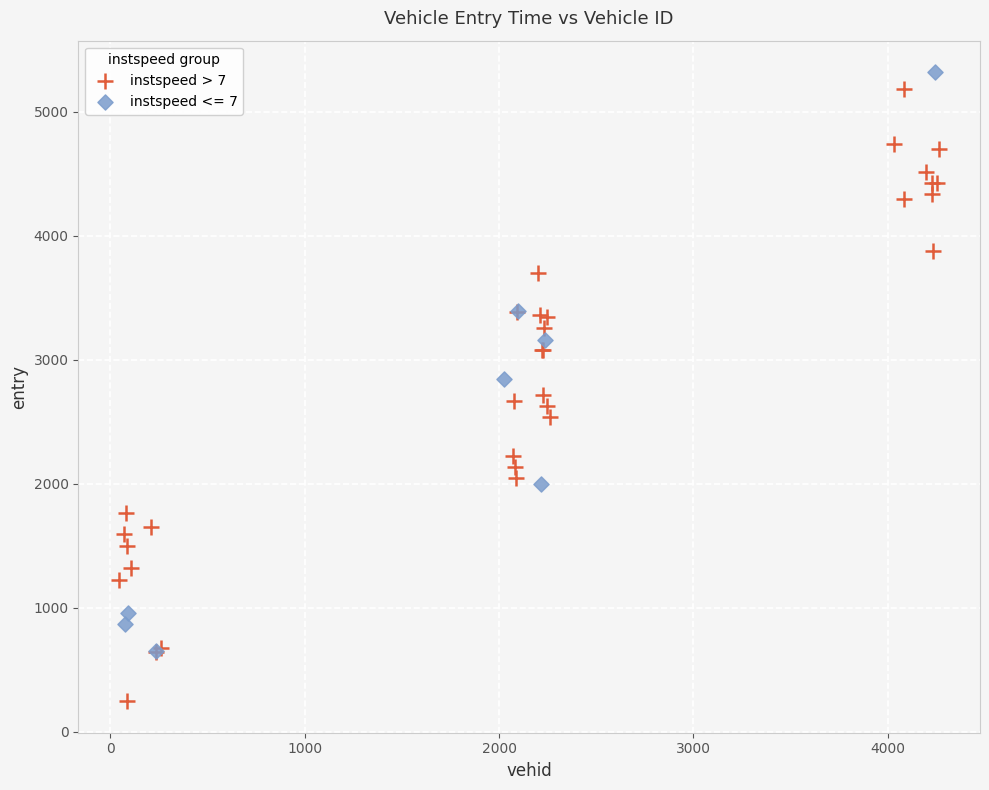

Which series reaches the minimum Y coordinate?

instspeed > 7